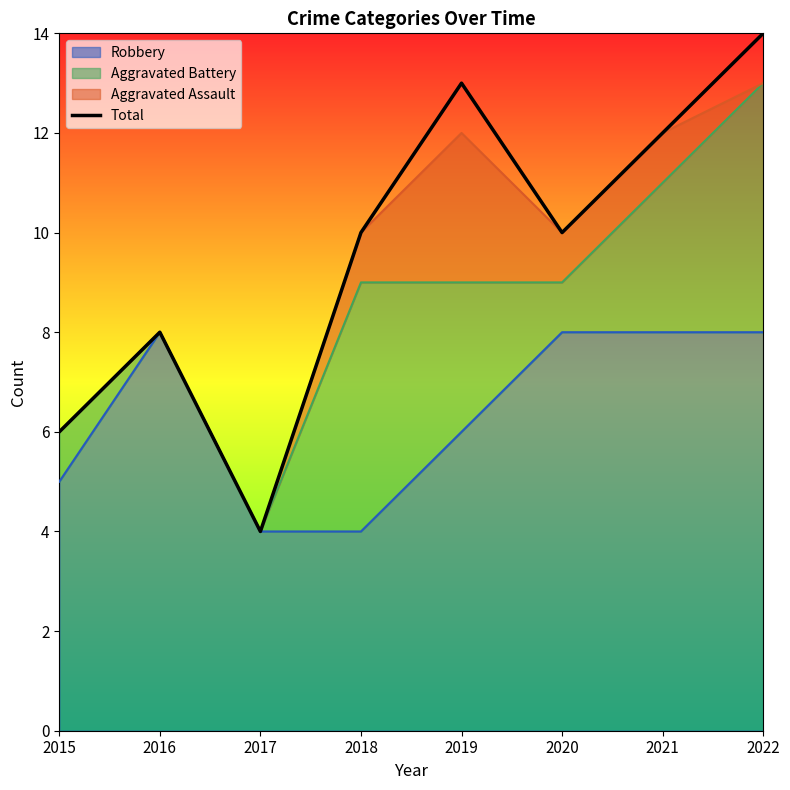

What is the change in value from 2016 to 2020?

+2